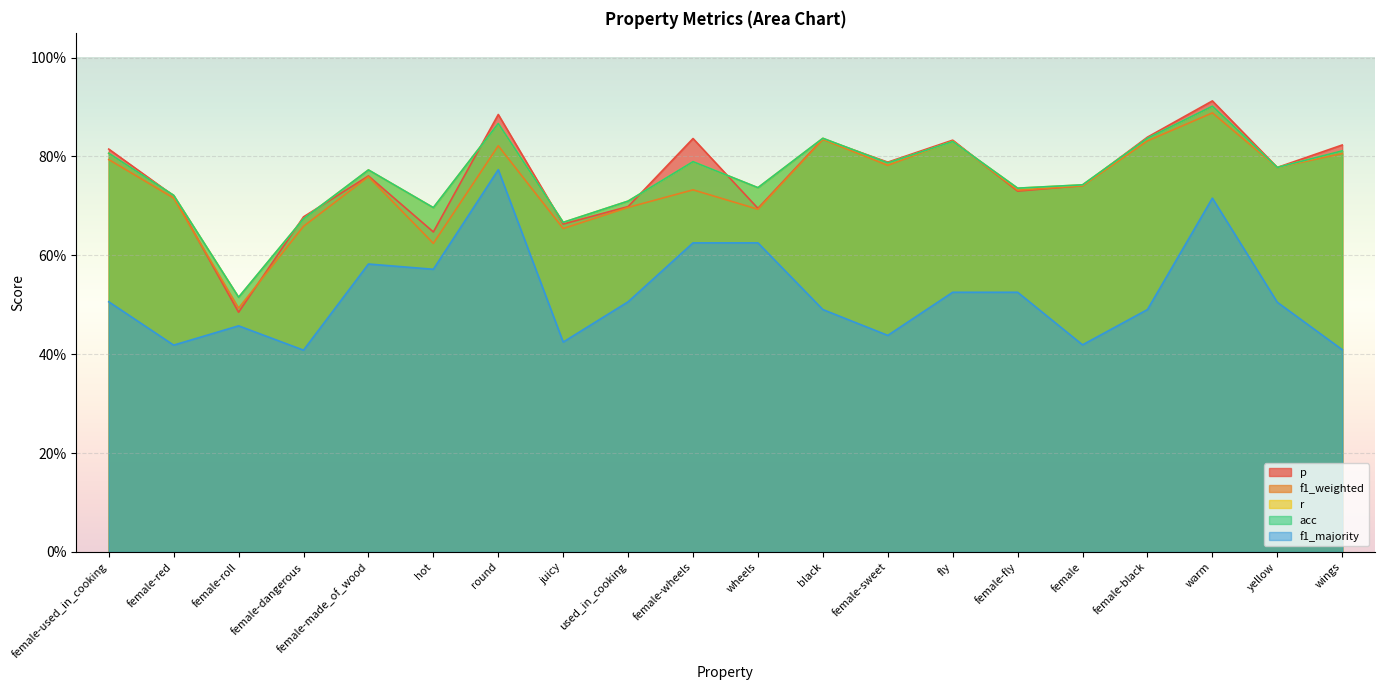

Reading right to left, list all the values displayed in this chart.

p: 0.8	0.8	0.9	0.8	0.7	0.7	0.8	0.8	0.8	0.7	0.8	0.7	0.7	0.9	0.6	0.8	0.7	0.5	0.7	0.8
f1_weighted: 0.8	0.8	0.9	0.8	0.7	0.7	0.8	0.8	0.8	0.7	0.7	0.7	0.7	0.8	0.6	0.8	0.7	0.5	0.7	0.8
r: 0.8	0.8	0.9	0.8	0.7	0.7	0.8	0.8	0.8	0.7	0.8	0.7	0.7	0.9	0.7	0.8	0.7	0.5	0.7	0.8
acc: 0.8	0.8	0.9	0.8	0.7	0.7	0.8	0.8	0.8	0.7	0.8	0.7	0.7	0.9	0.7	0.8	0.7	0.5	0.7	0.8
f1_majority: 0.4	0.5	0.7	0.5	0.4	0.5	0.5	0.4	0.5	0.6	0.6	0.5	0.4	0.8	0.6	0.6	0.4	0.5	0.4	0.5